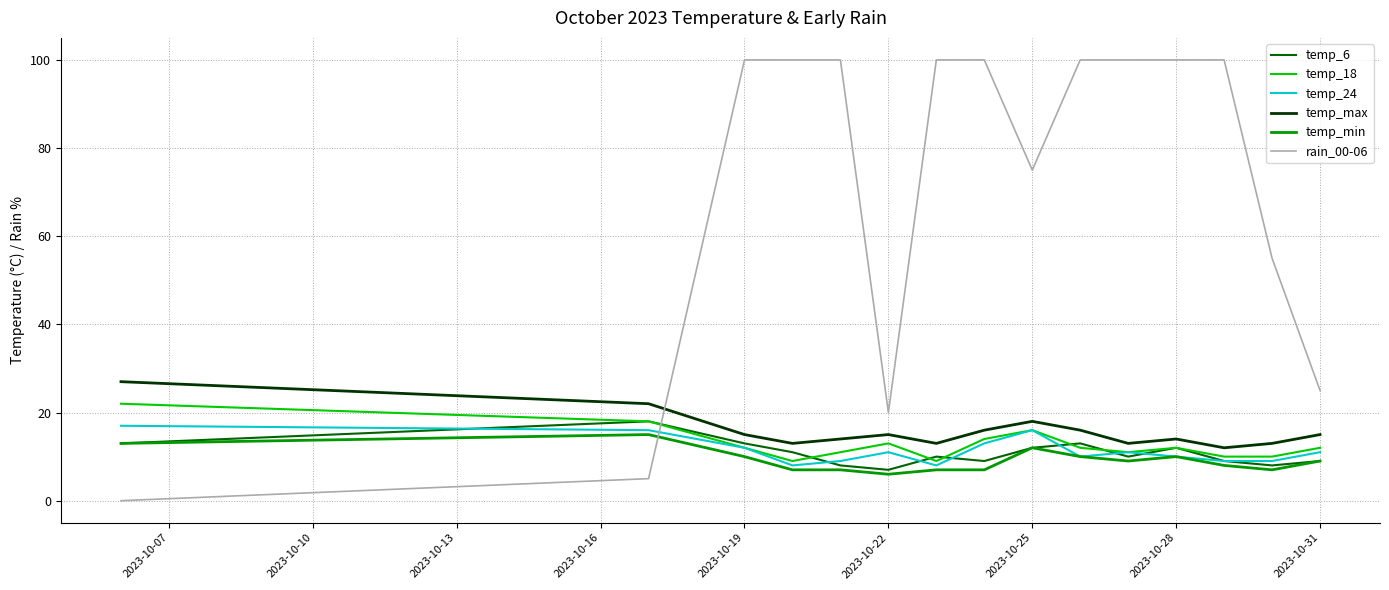

Reading left to right, what are all the values shown in this chart?

temp_6: 13	18	13	11	8	7	10	9	12	13	10	12	9	8	9
temp_18: 22	18	12	9	11	13	9	14	16	12	11	12	10	10	12
temp_24: 17	16	12	8	9	11	8	13	16	10	11	10	9	9	11
temp_max: 27	22	15	13	14	15	13	16	18	16	13	14	12	13	15
temp_min: 13	15	10	7	7	6	7	7	12	10	9	10	8	7	9
rain_00-06: 0	5	100	100	100	20	100	100	75	100	100	100	100	55	25